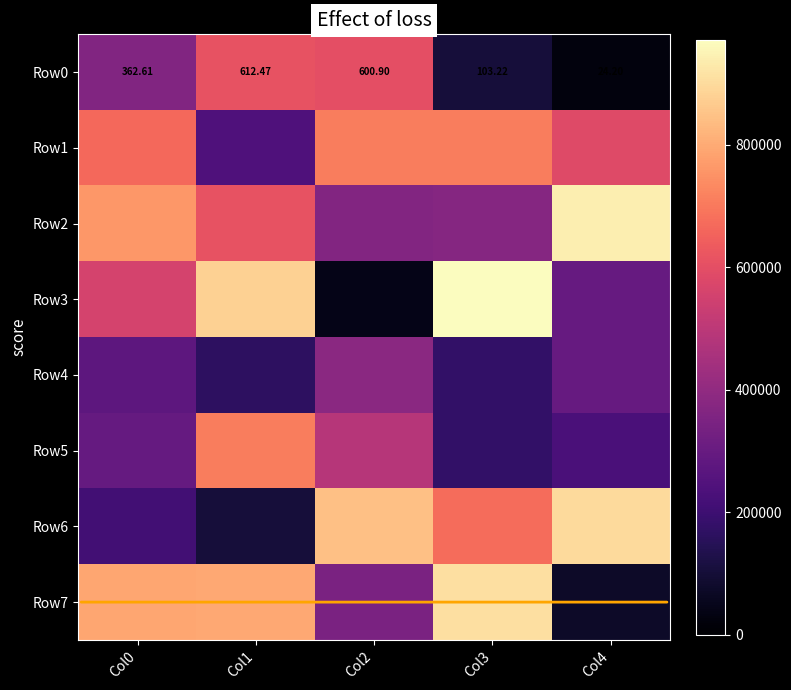

At which label does Row3 first exceed 560989?

Col1